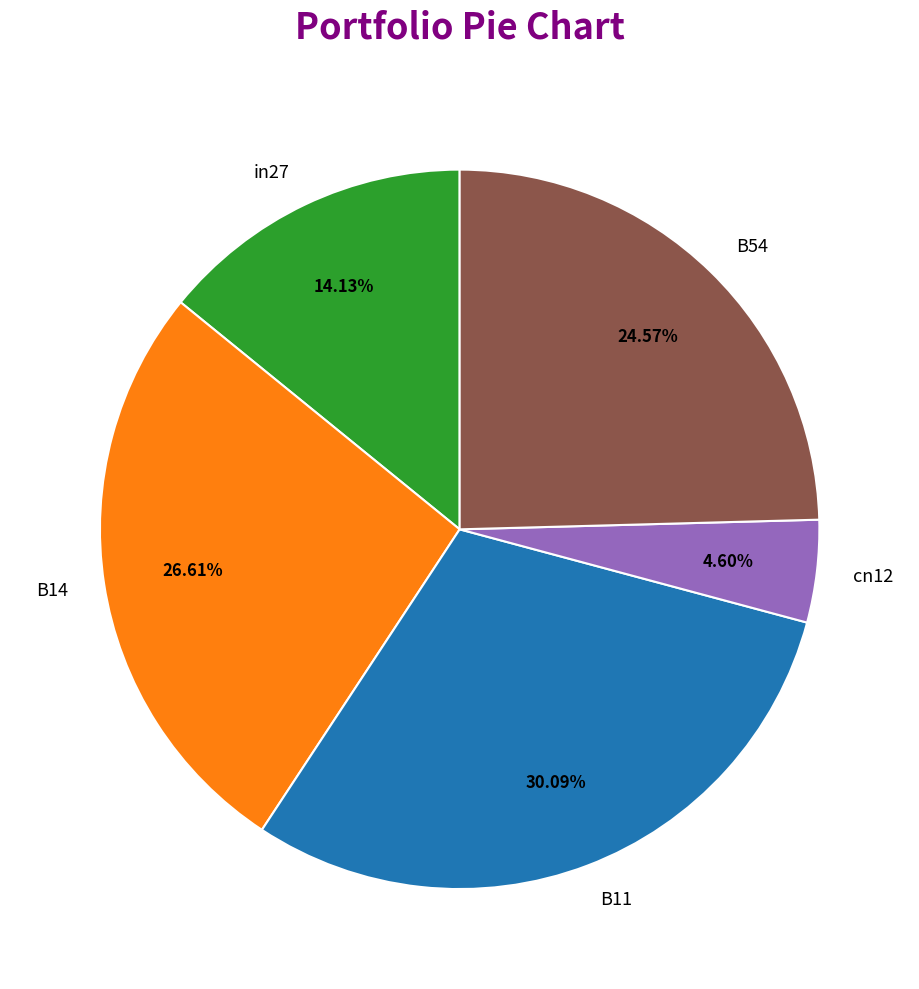

Is the sum of B11 and B14 greater than half?

Yes